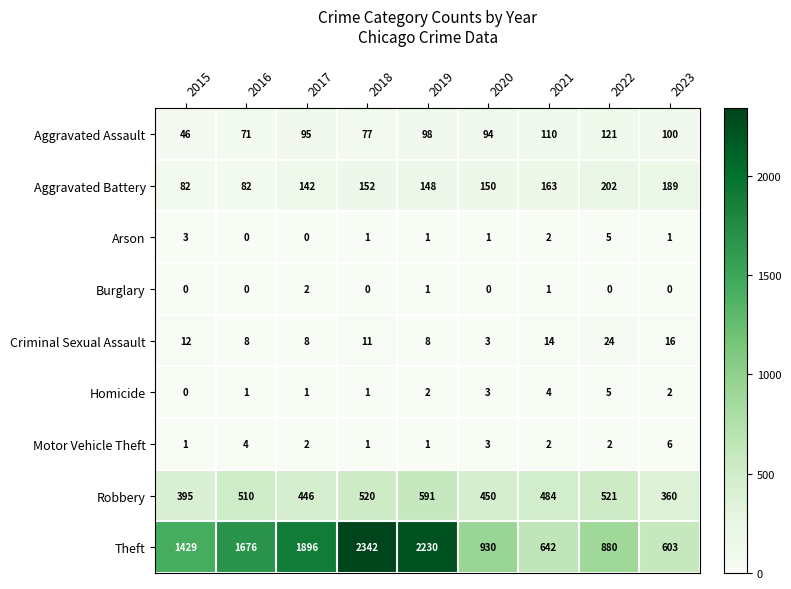

Which series has the largest range (max minus min)?

Theft